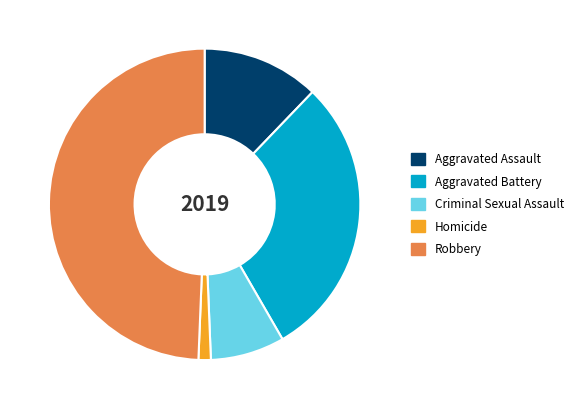

Do Homicide and Aggravated Assault together represent more than half of the pie?

No